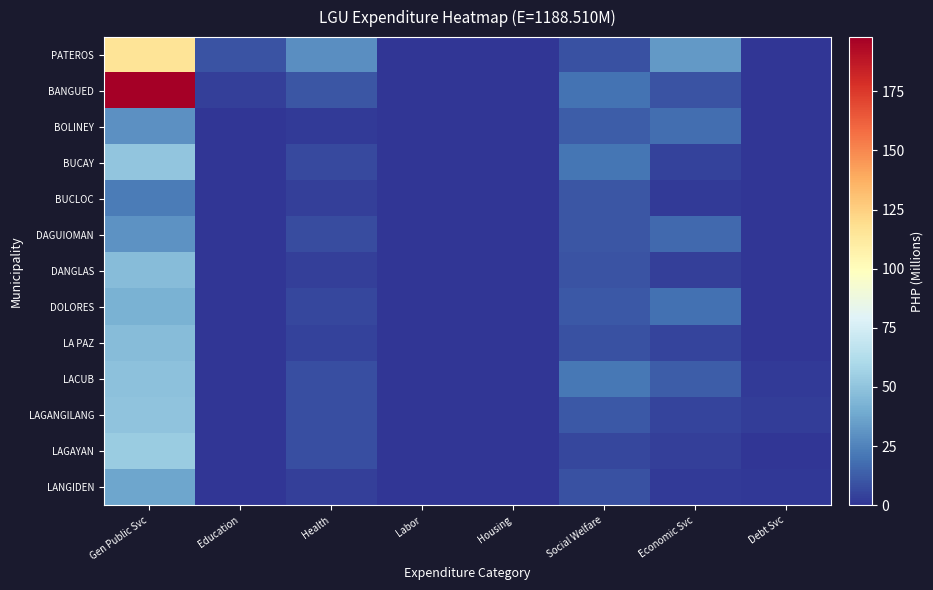

Rank the series at Labor from lowest to highest value.

PATEROS, BOLINEY, BUCAY, BUCLOC, DAGUIOMAN, DANGLAS, DOLORES, LA PAZ, LACUB, LAGANGILANG, LAGAYAN, LANGIDEN, BANGUED